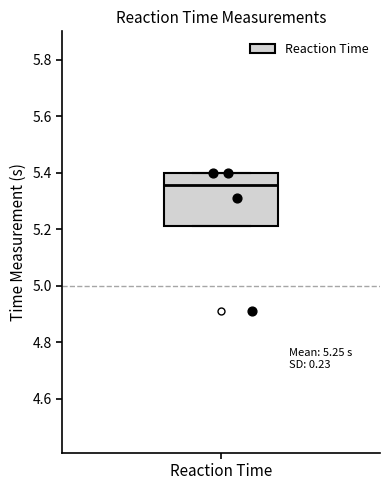

Transcribe this box plot: give where the median line is, the range the box spans, and where the two whiskers end, as read against the y-axis. The values are not printed on the chart, so give them approximately, as read against the axis.

median 5.36, box 5.22 to 5.40, whiskers 5.22 to 5.40